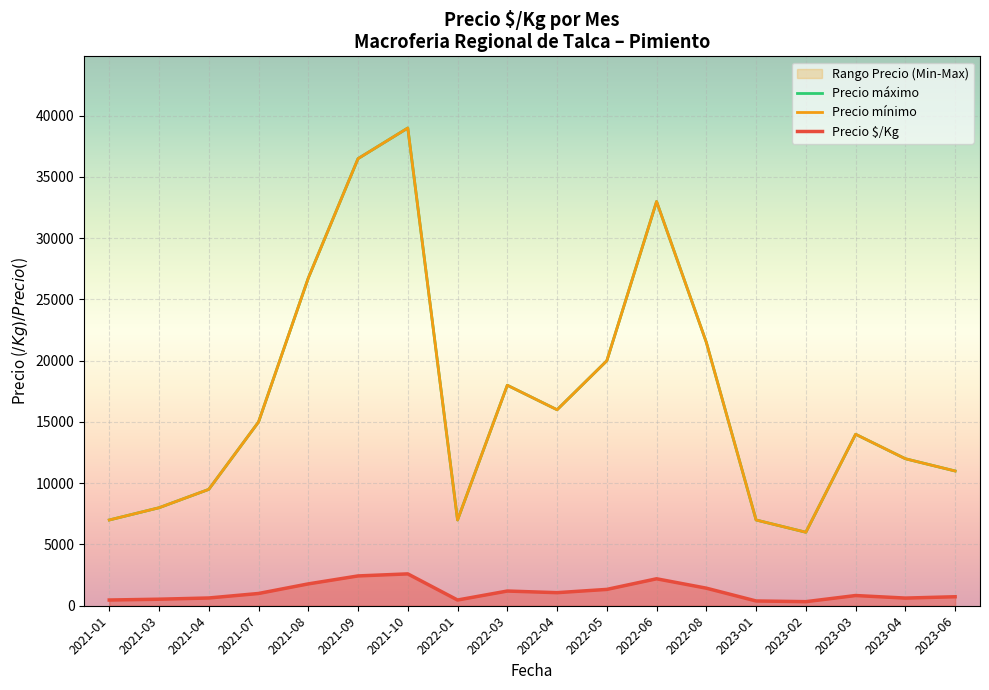

At which category is the sum across all series the highest?

2021-10